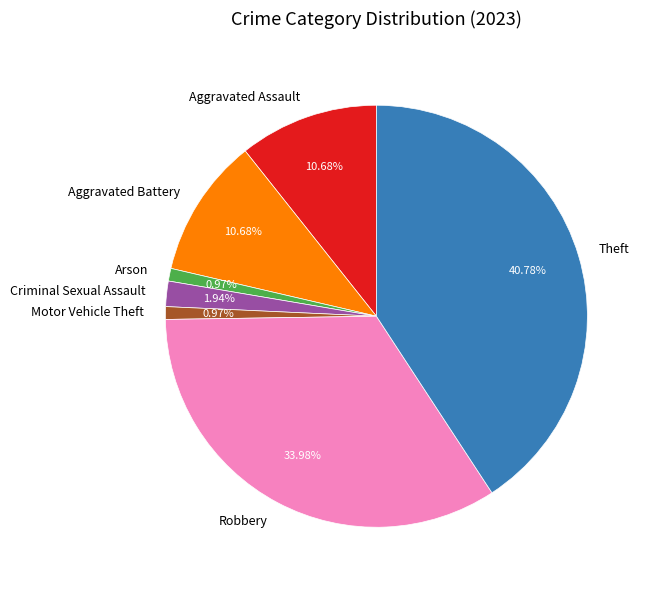

Which category has the biggest portion of the pie?

Theft